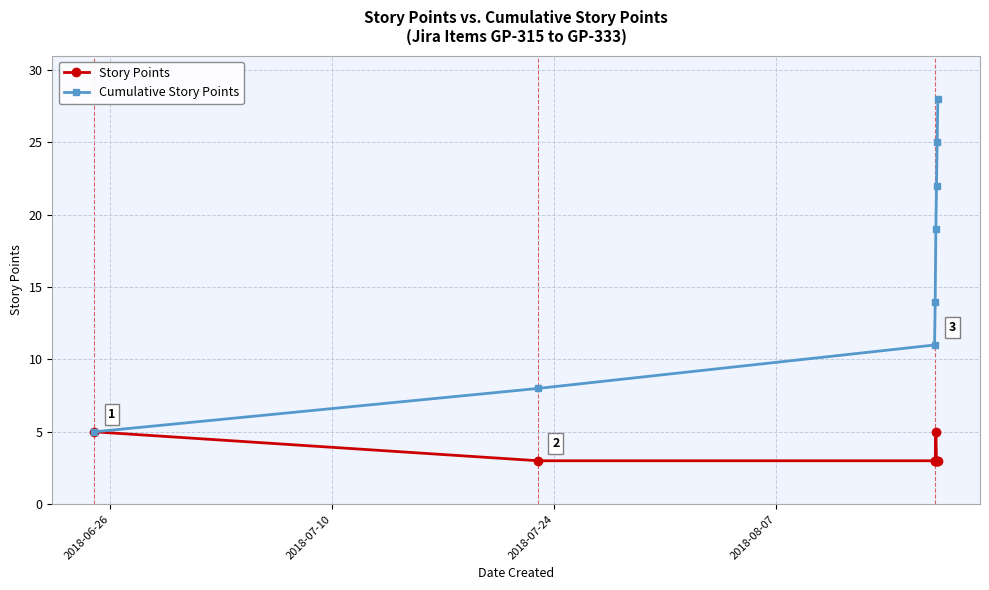

List the series in order of their overall mean, lowest first.

Story Points, Cumulative Story Points